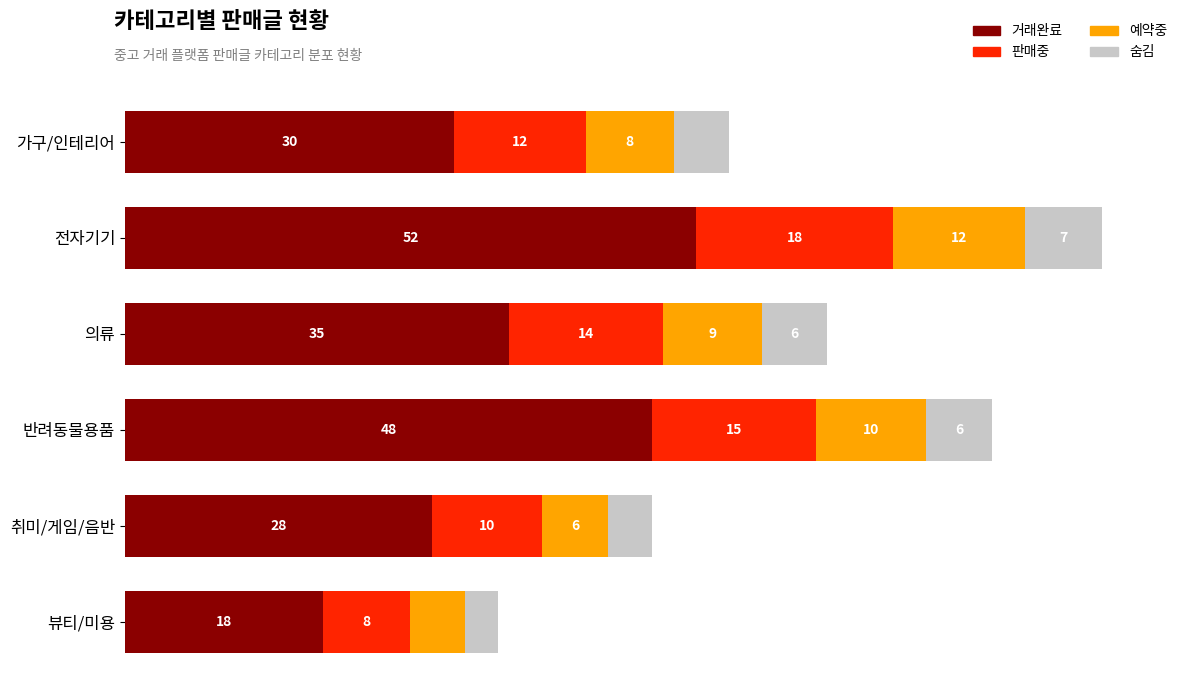

Which category has the highest value in the 거래완료 series?

전자기기